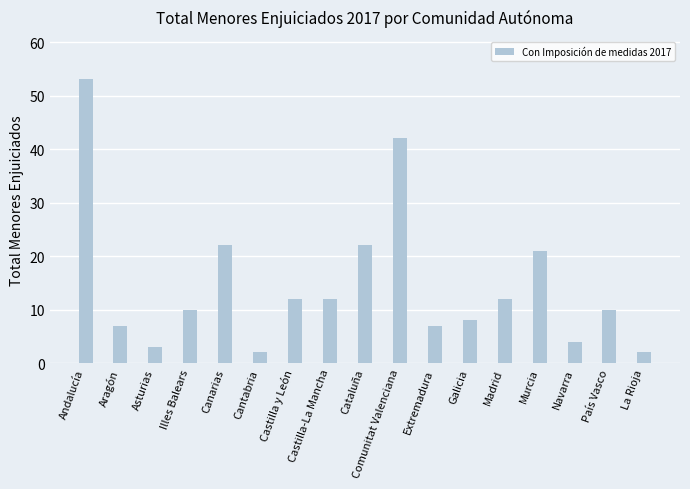

What is the smallest value displayed?

2